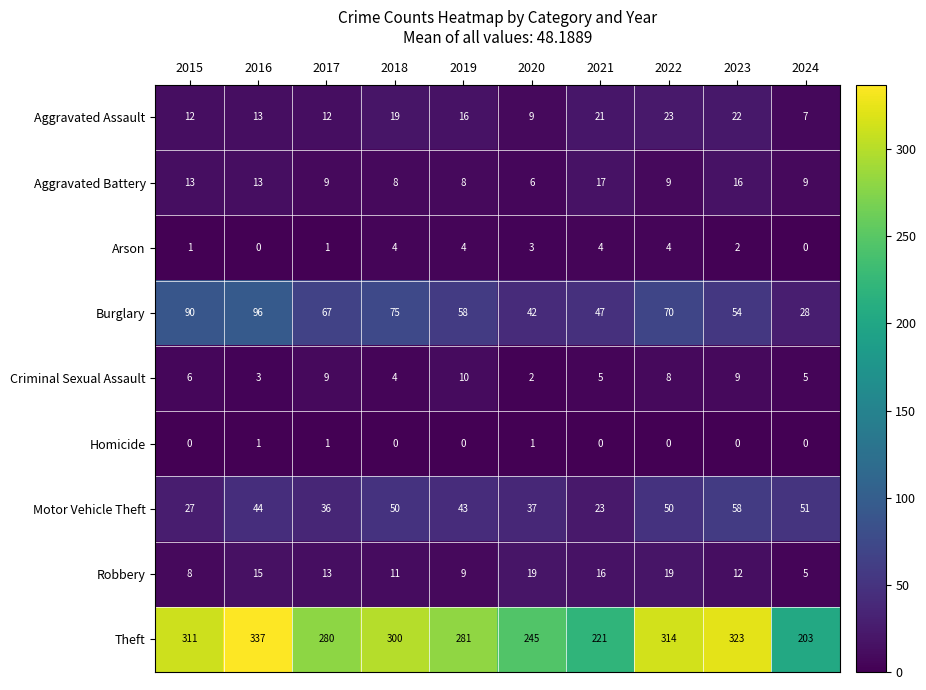

What is the total value across all series at 2021?

354